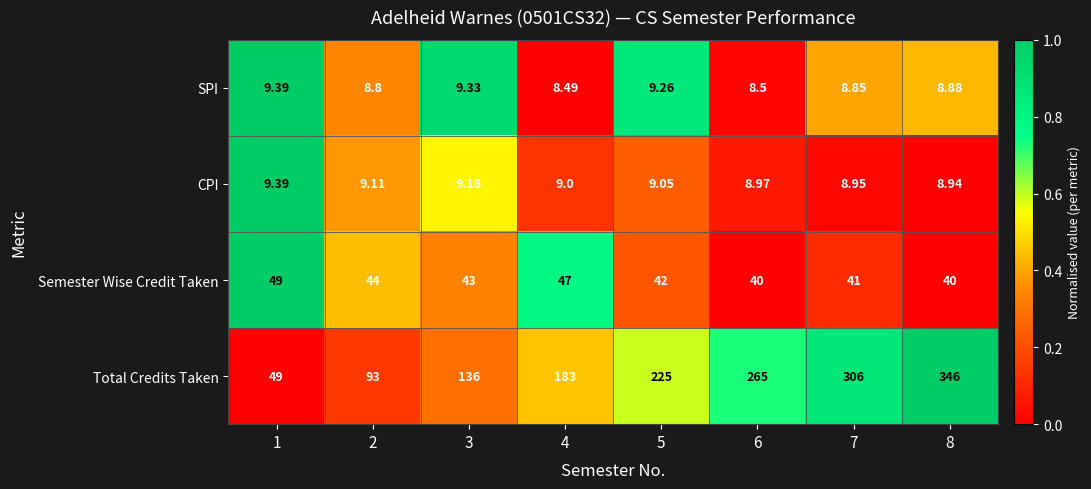

Which series has the largest total across all categories?

Total Credits Taken